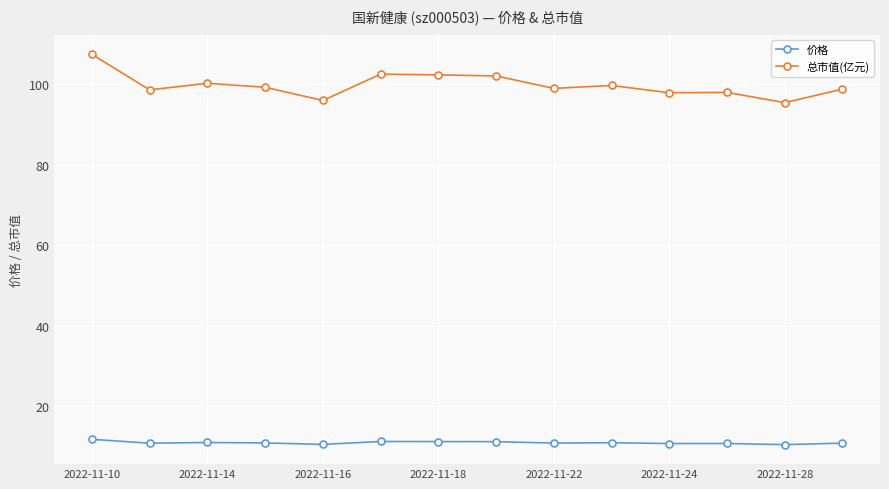

What is the difference between the maximum and second lowest values in the 总市值(亿元) series?

11.4